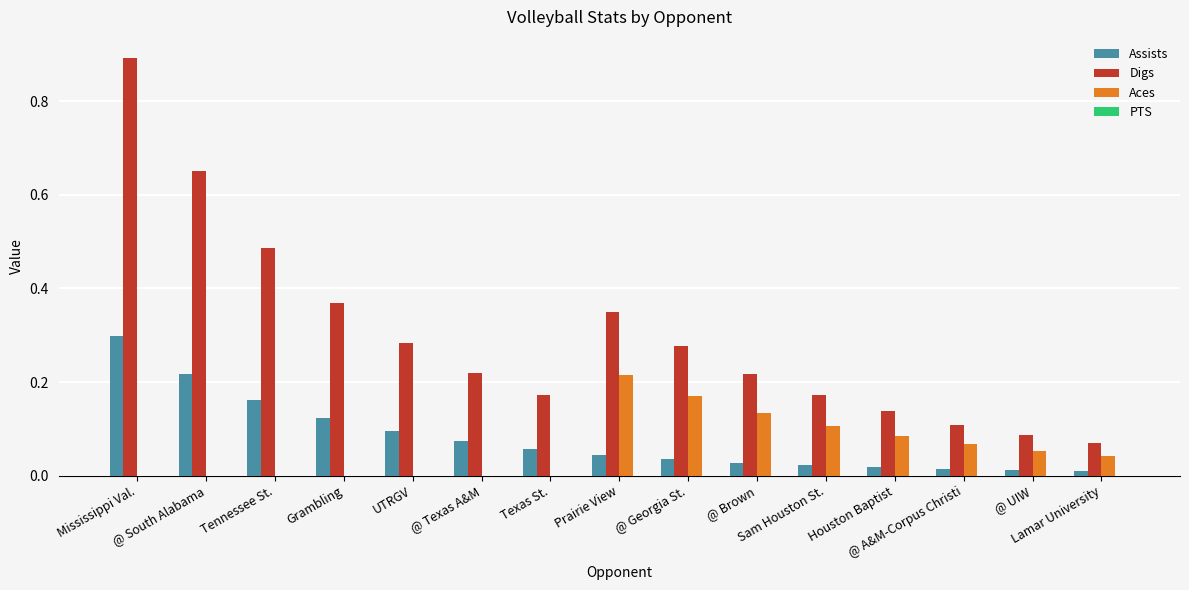

Which series has the largest total across all categories?

Digs